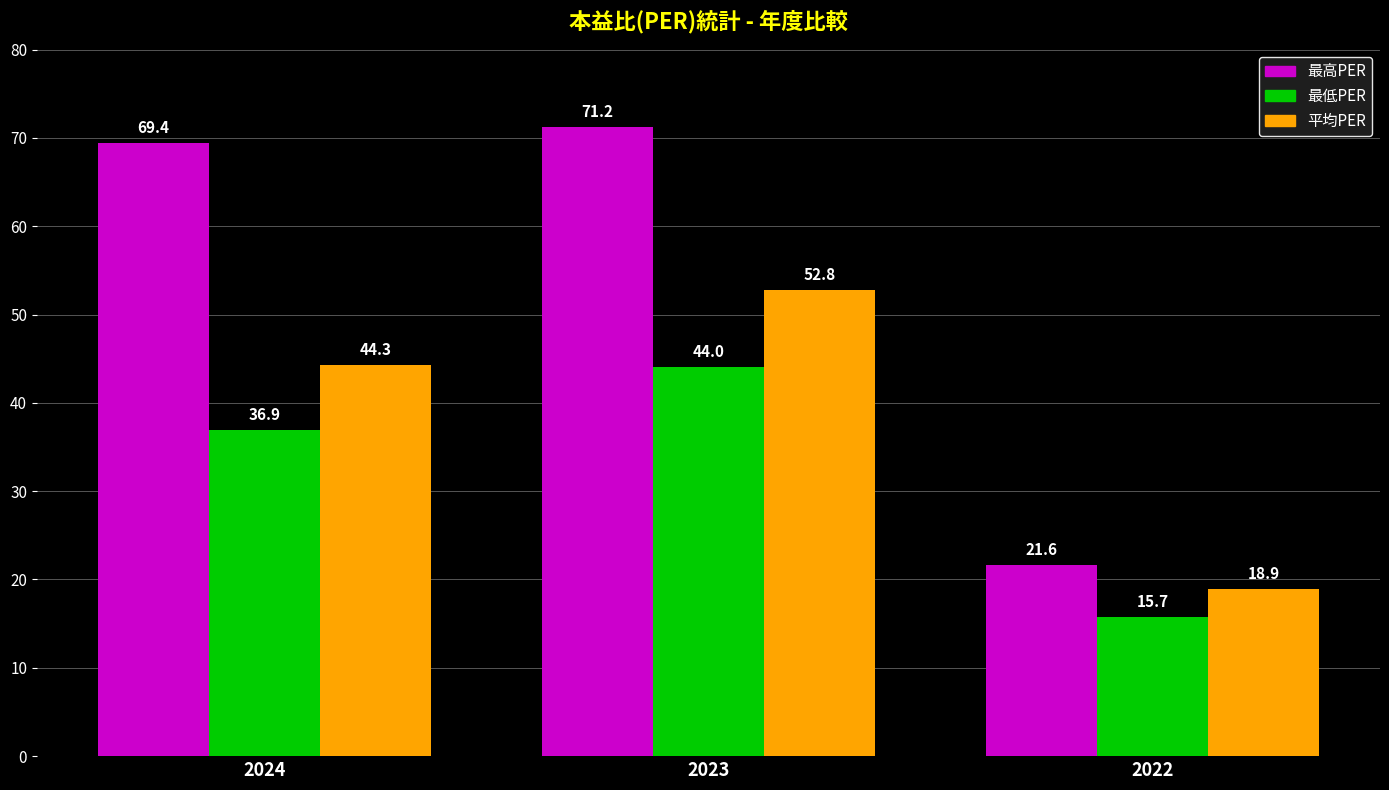

At 2024, list the series in order from largest to smallest.

最高PER, 平均PER, 最低PER